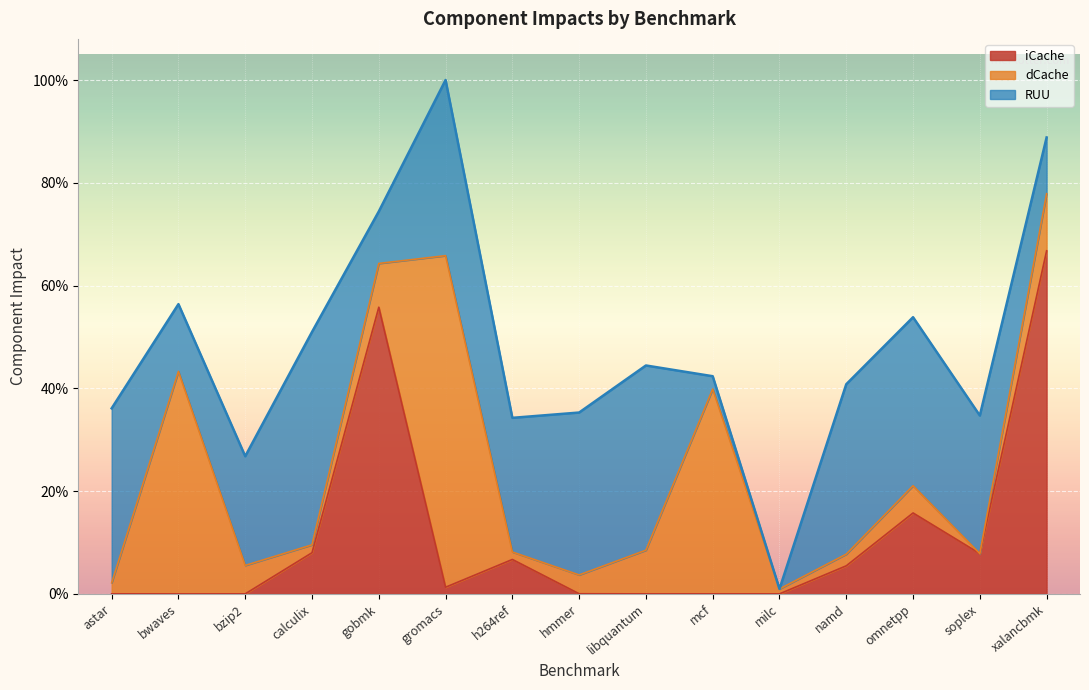

True or false: iCache and RUU cross at least once.

True